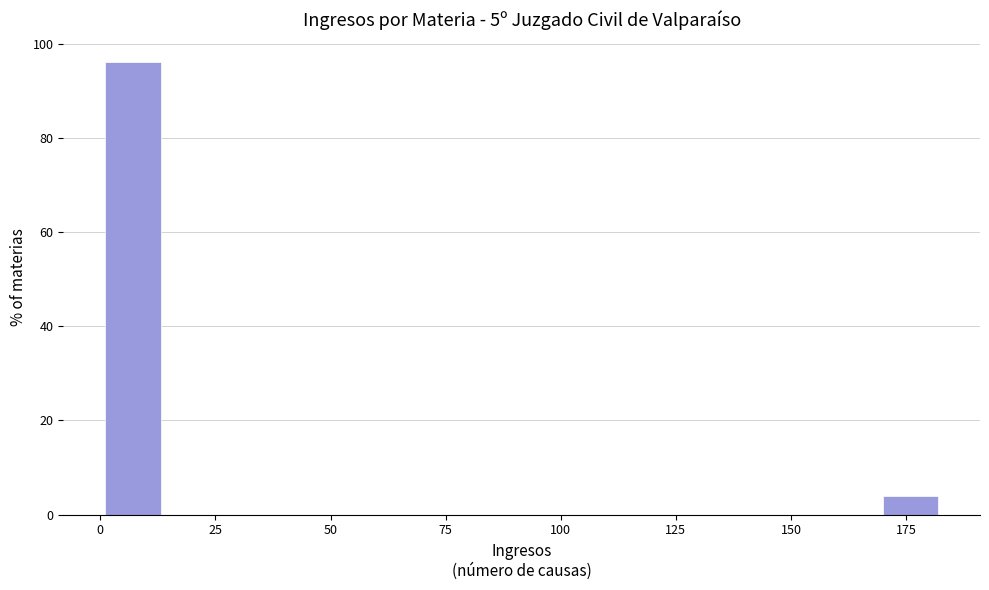

Around what value on the x-axis is the tallest bar? Give the approximate position of its centre, as read against the axis.

5